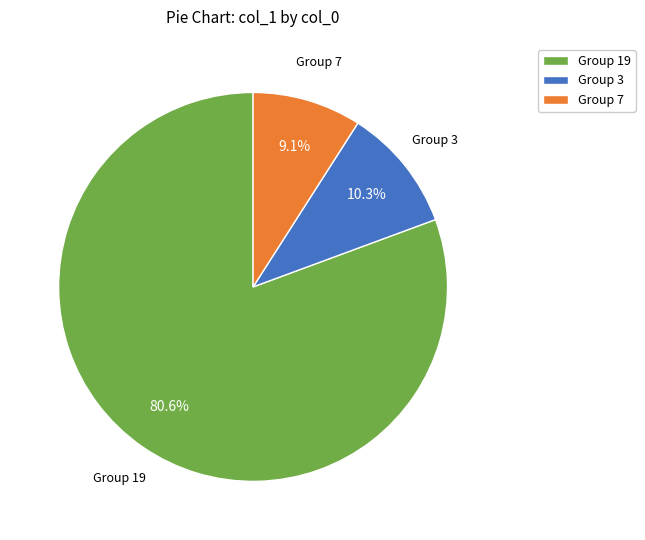

To the nearest percent, what is the average slice percentage?

33%